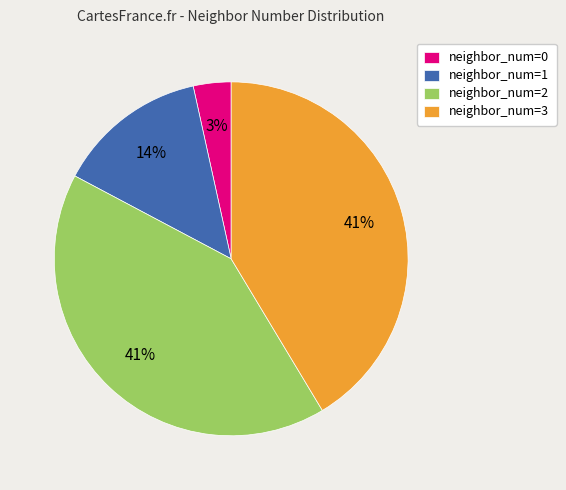

Is the sum of neighbor_num=1 and neighbor_num=2 greater than half?

Yes